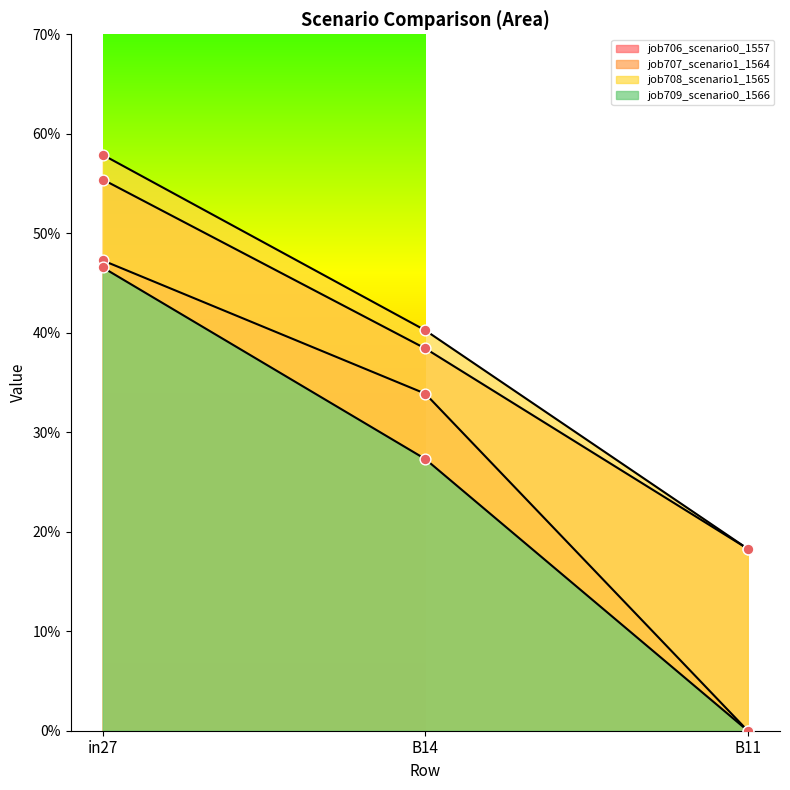

What are all the series names shown in the legend?

job706_scenario0_1557, job707_scenario1_1564, job708_scenario1_1565, job709_scenario0_1566